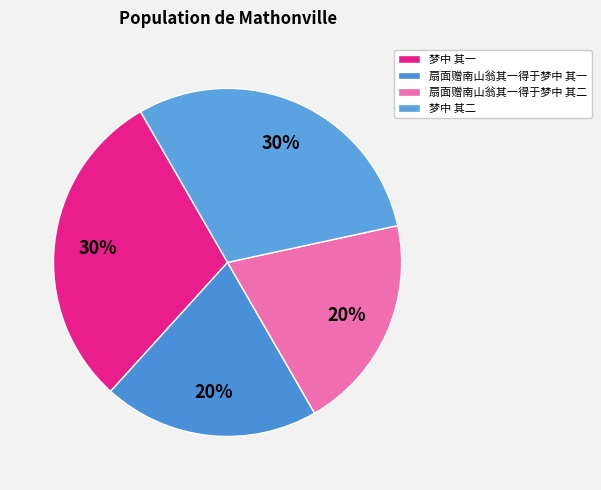

To the nearest percent, what percentage of the pie is 梦中 其一?

30%